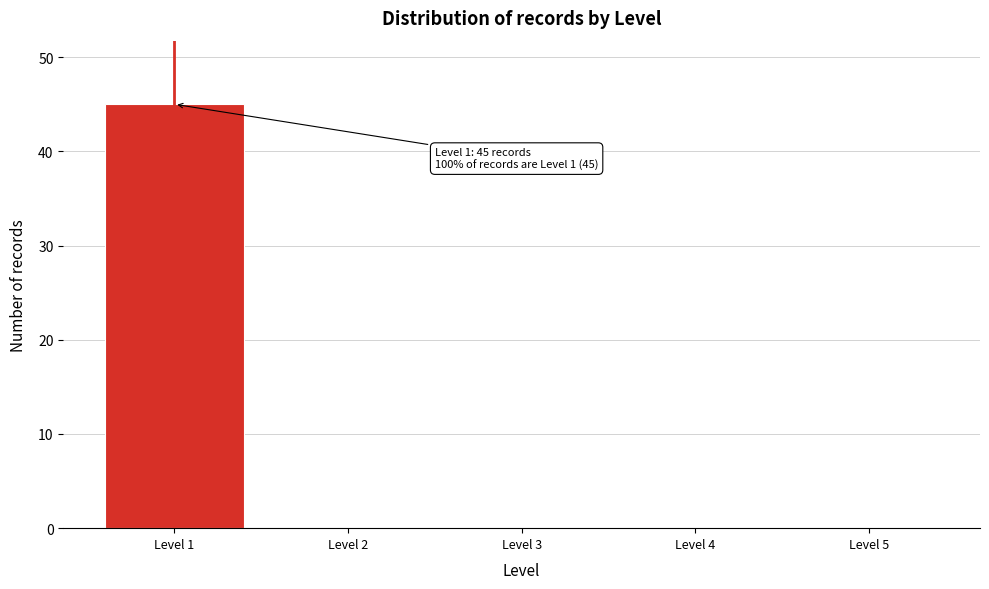

Reading left to right, extract all data points from this chart.

Level 1=45	Level 2=0	Level 3=0	Level 4=0	Level 5=0